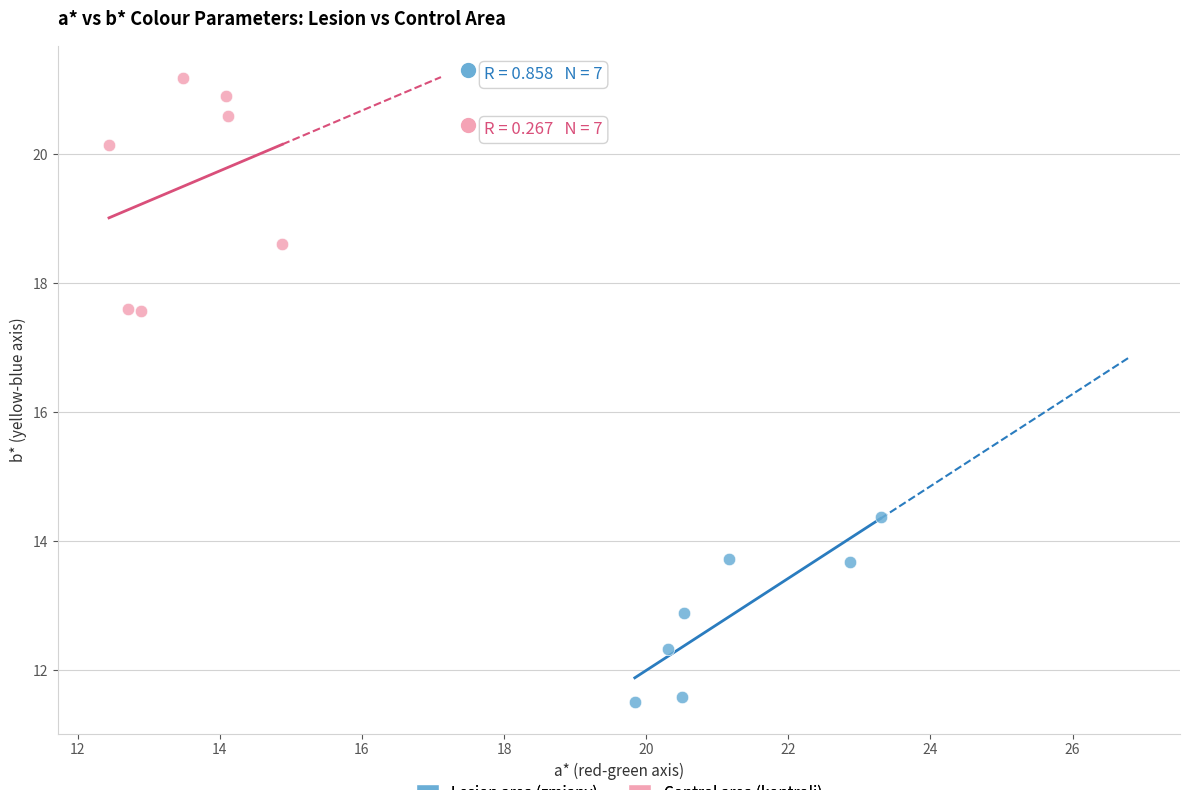

What are all the series names shown in the legend?

Lesion area (zmiany), Control area (kontroli)